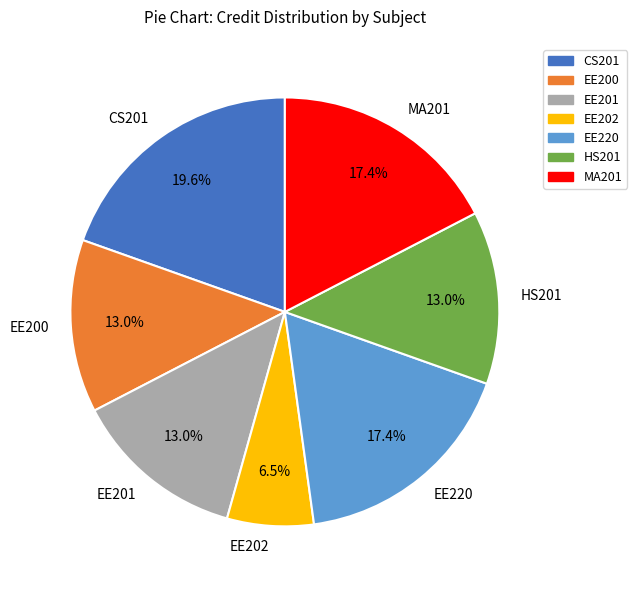

Does EE202 represent more than half of the total?

No